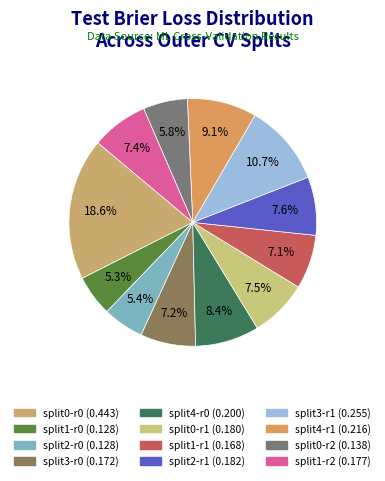

To the nearest percent, what percentage of the pie is split0-r1?

8%